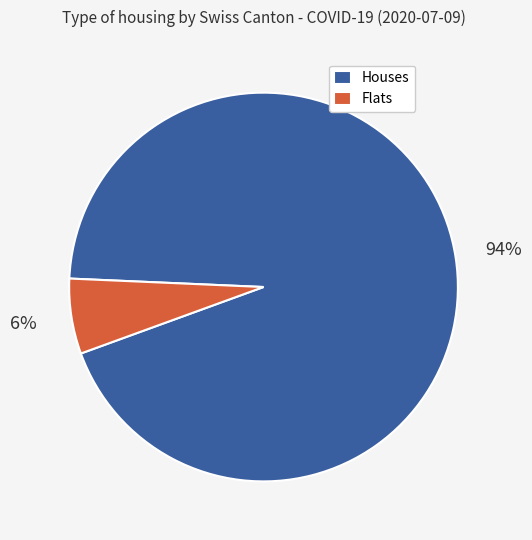

Is there any slice that represents more than half of the pie?

Yes